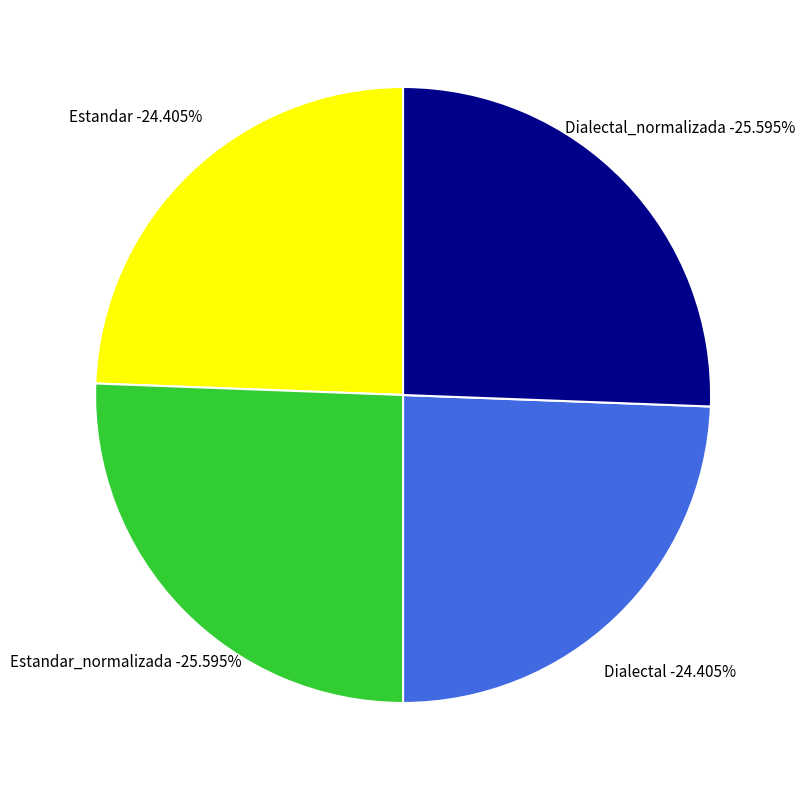

To the nearest percent, what is the combined percentage of Dialectal and Estandar_normalizada?

50%